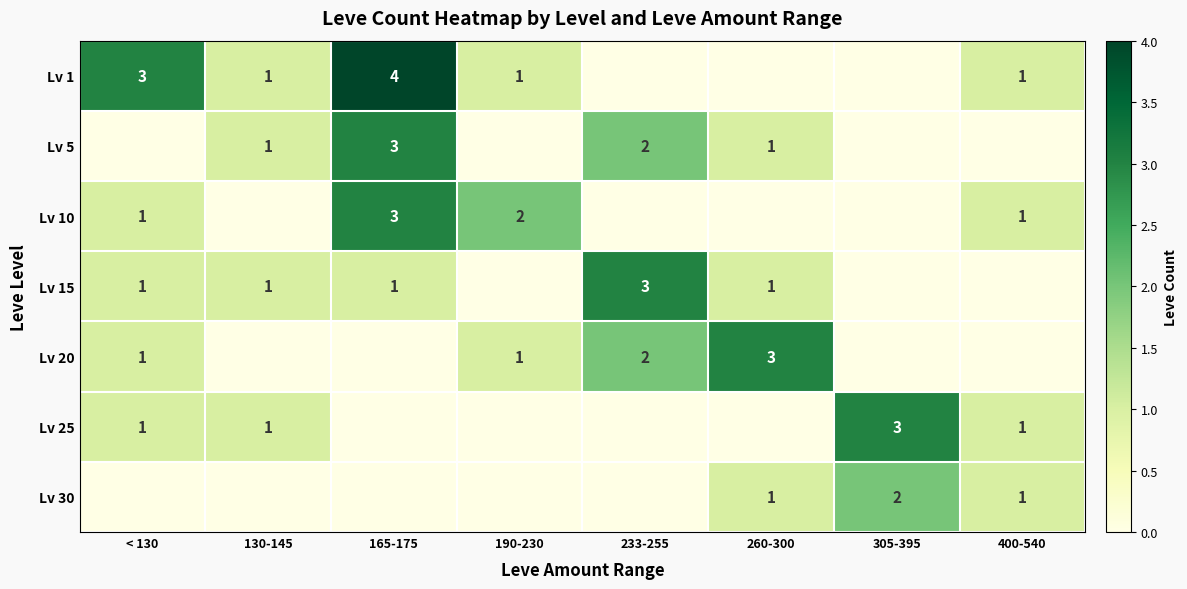

True or false: Lv 15 has a value of 1 at < 130.

True